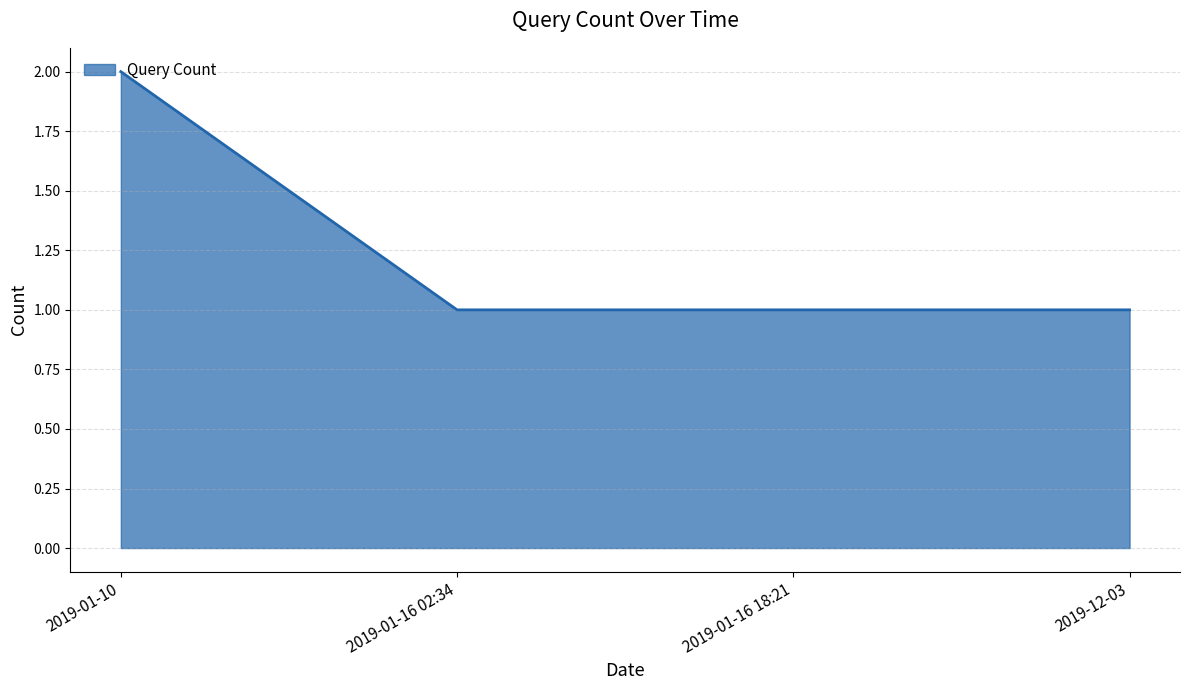

How many series are shown in this chart?

1